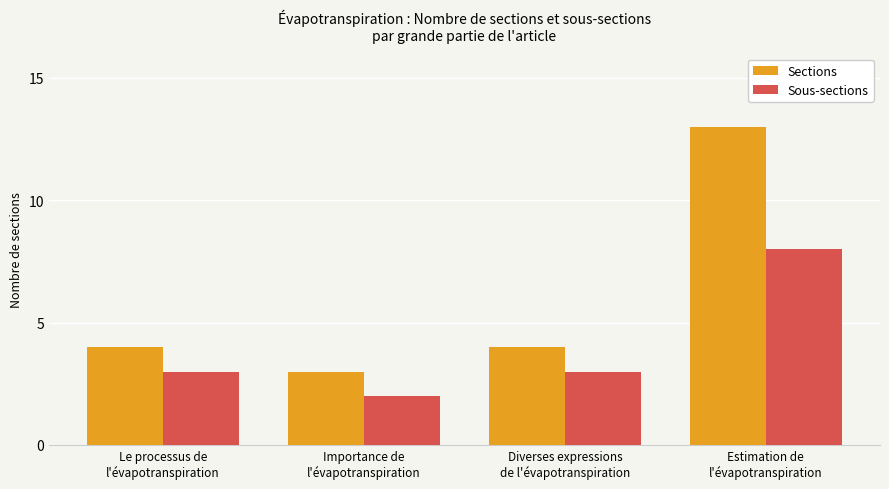

What is the label of the 1st bar from the left?

Le processus de
l'évapotranspiration